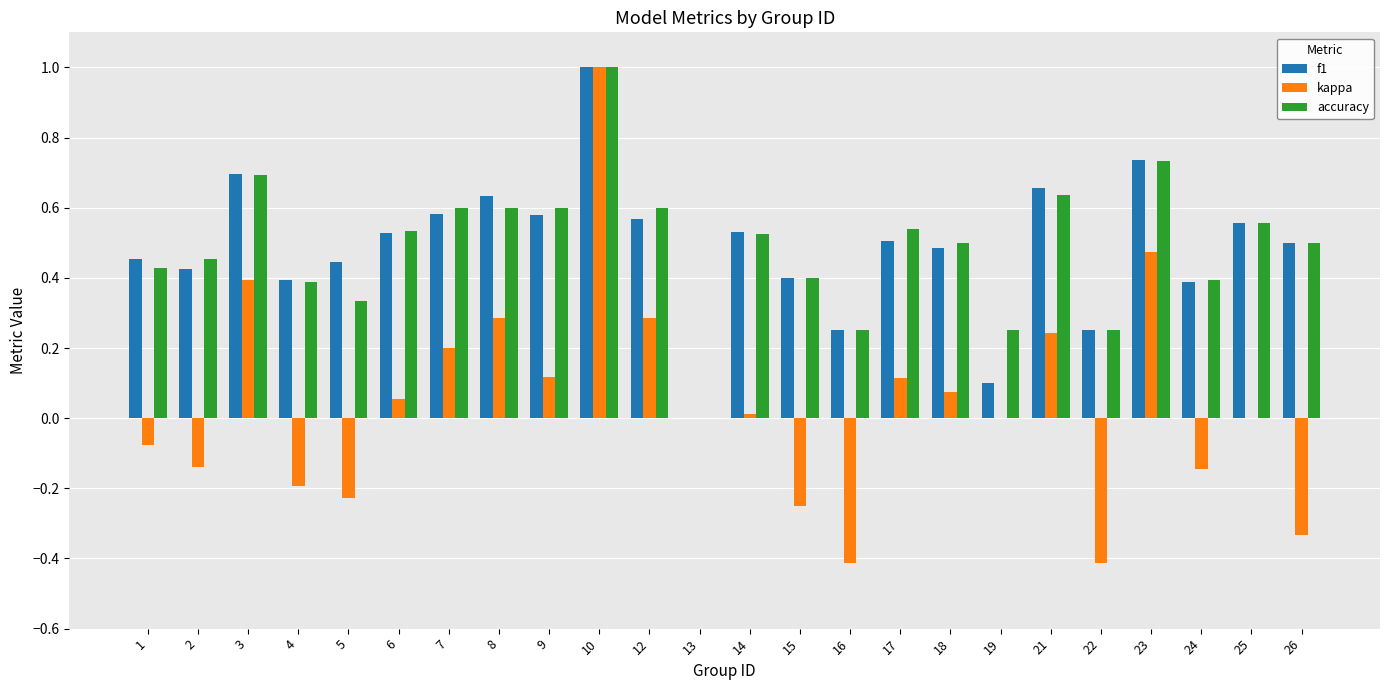

How many data points in accuracy are above 0?

23